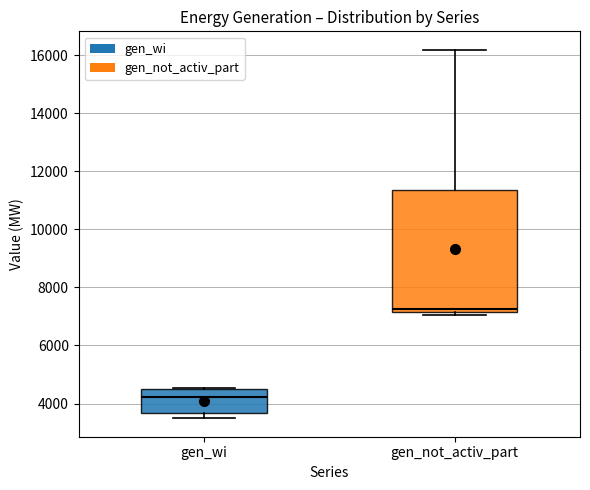

Which box has the lowest median line?

gen_wi